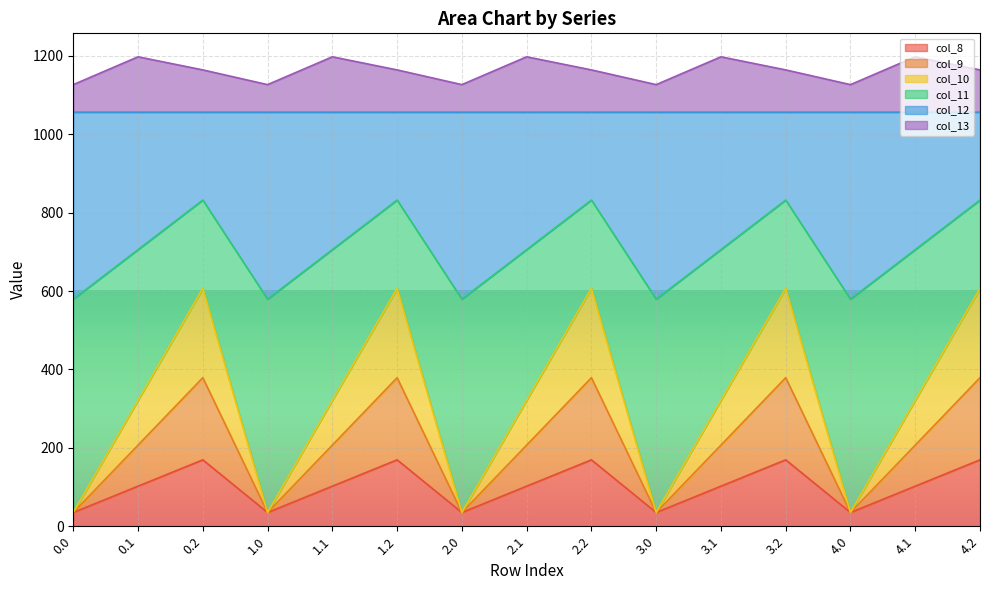

What is the total value across all series at 1.1?

1197.8